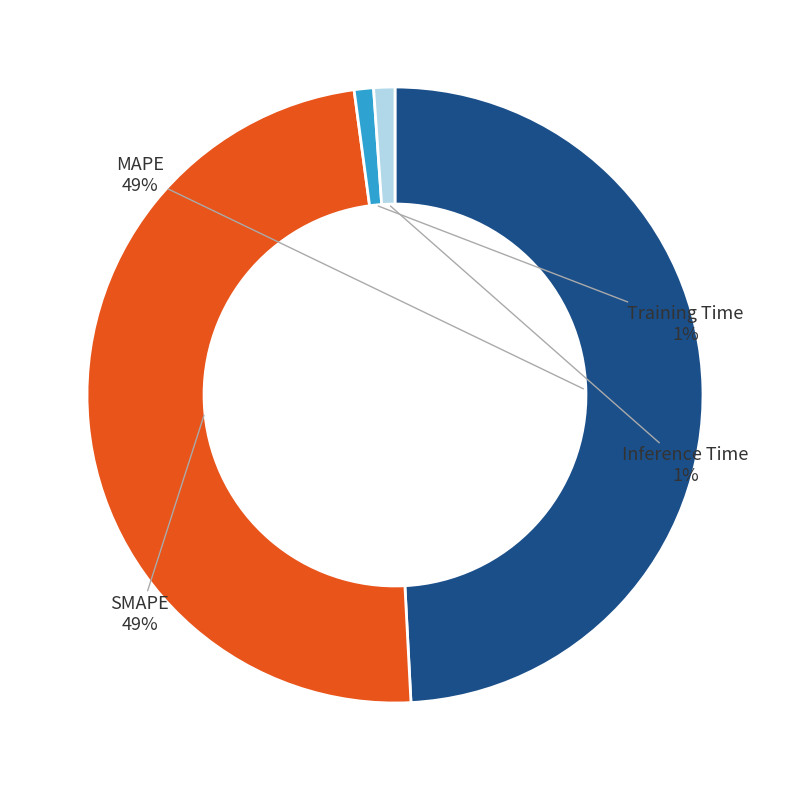

To the nearest percent, what is the combined percentage of SMAPE and Inference Time?

50%